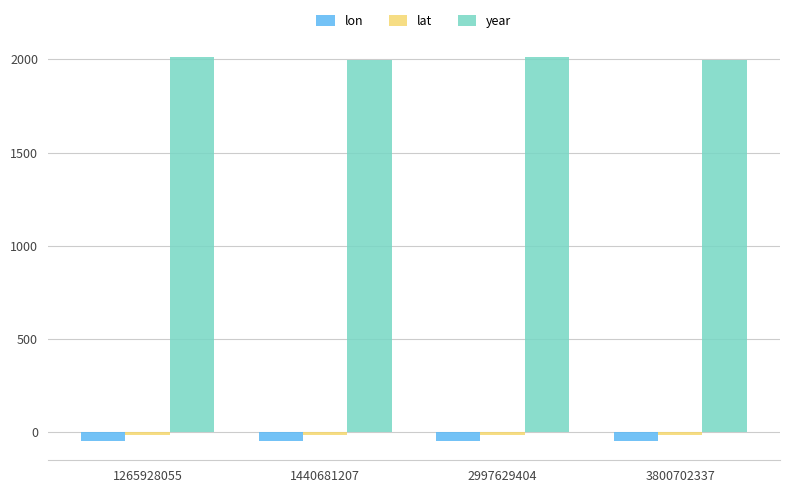

What is the smallest value displayed?

-48.5